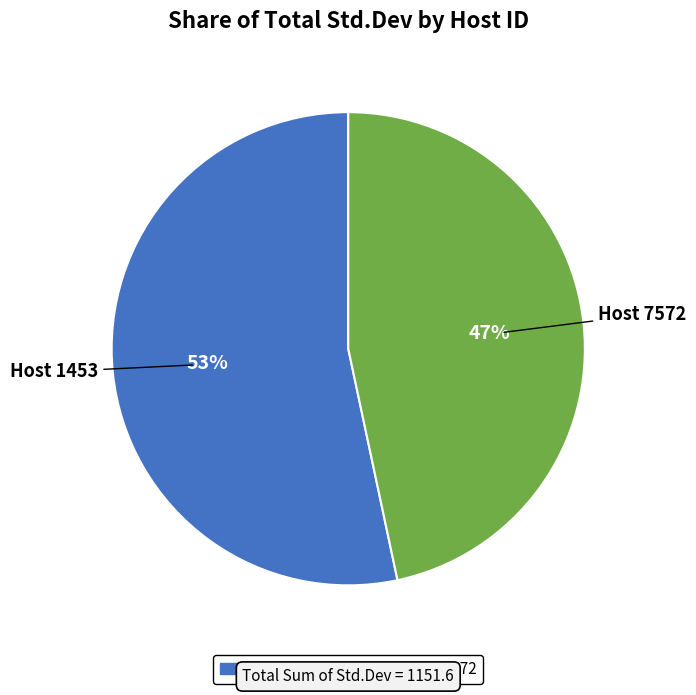

Does any single category account for the majority?

Yes